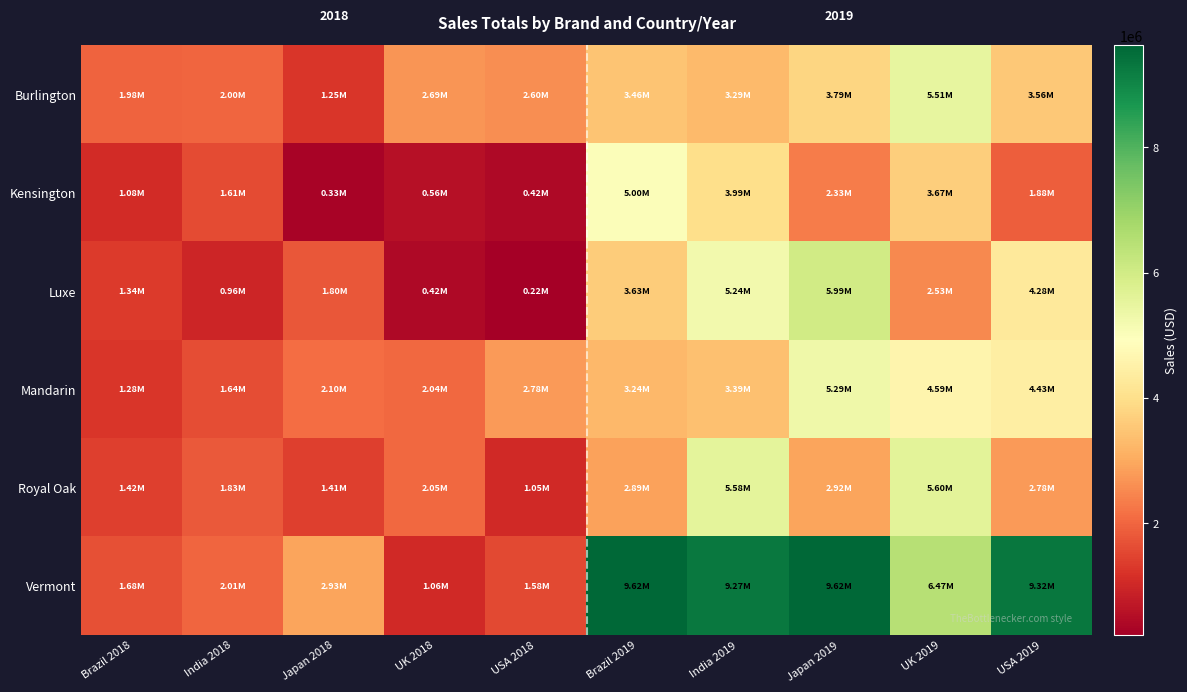

What is the difference between the Burlington values at USA 2018 and UK 2019?

2904551.2